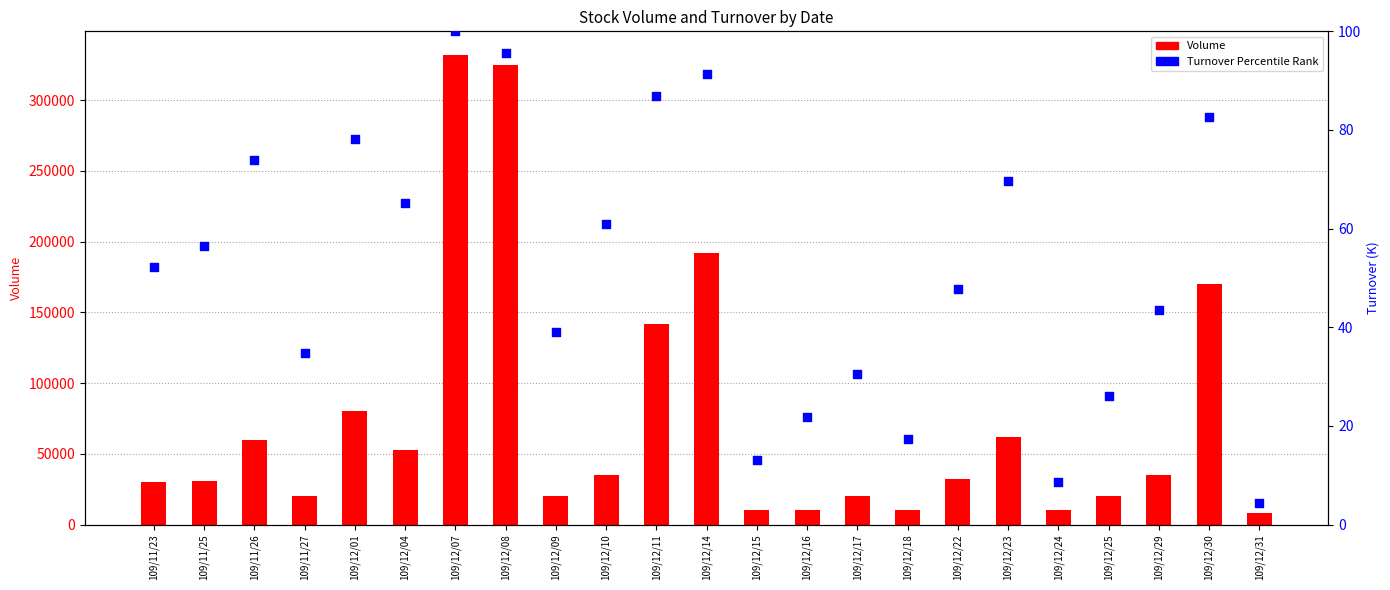

What is the total value across all series at 109/12/14?

192091.3